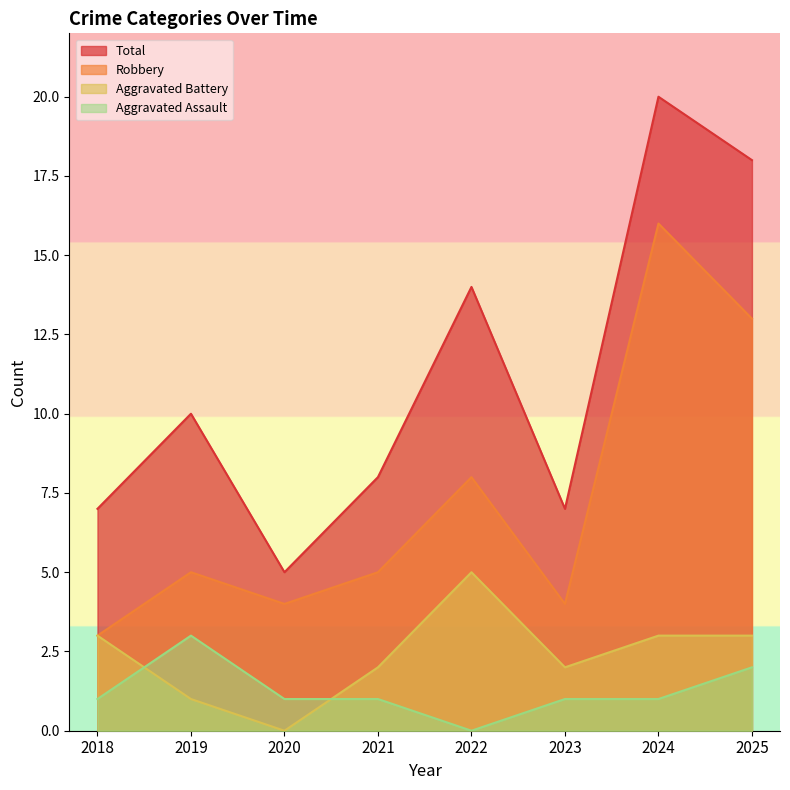

The Robbery series shows 4 at 2020. True or false?

True